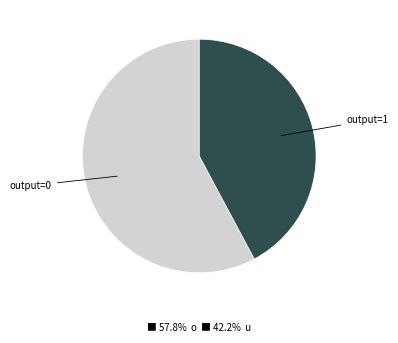

How many slices are in this pie chart?

2